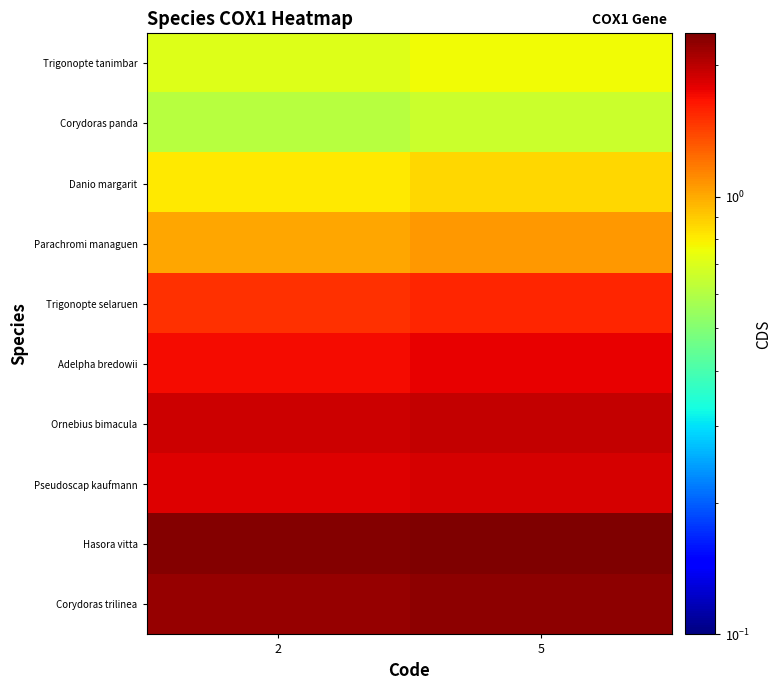

Reading right to left, list all the values displayed in this chart.

row_0: 5=0.8	2=0.7
row_1: 5=0.7	2=0.6
row_2: 5=0.9	2=0.8
row_3: 5=1.1	2=1.0
row_4: 5=1.6	2=1.5
row_5: 5=1.8	2=1.7
row_6: 5=2.0	2=1.9
row_7: 5=1.9	2=1.8
row_8: 5=2.4	2=2.3
row_9: 5=2.3	2=2.2